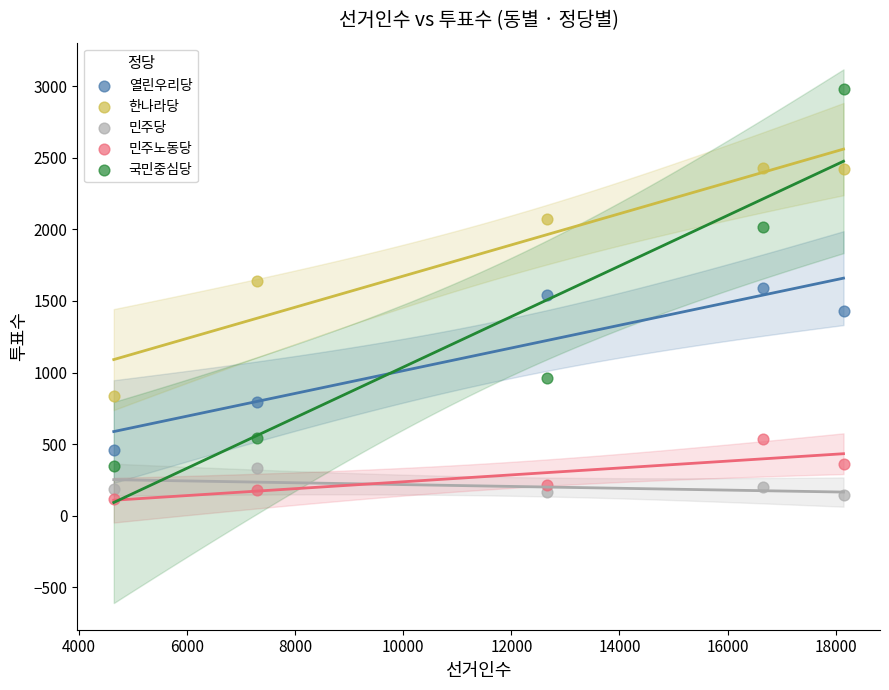

What are all the series names shown in the legend?

열린우리당, 한나라당, 민주당, 민주노동당, 국민중심당